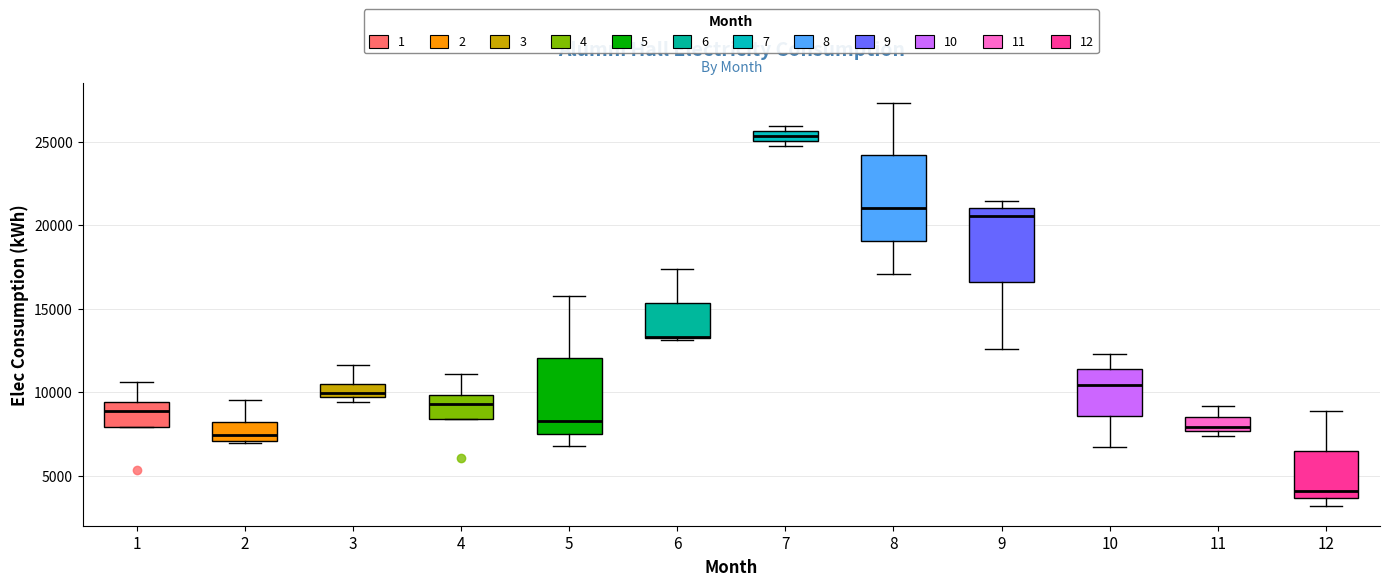

Which box is the tallest, from its lower edge to its upper edge?

8